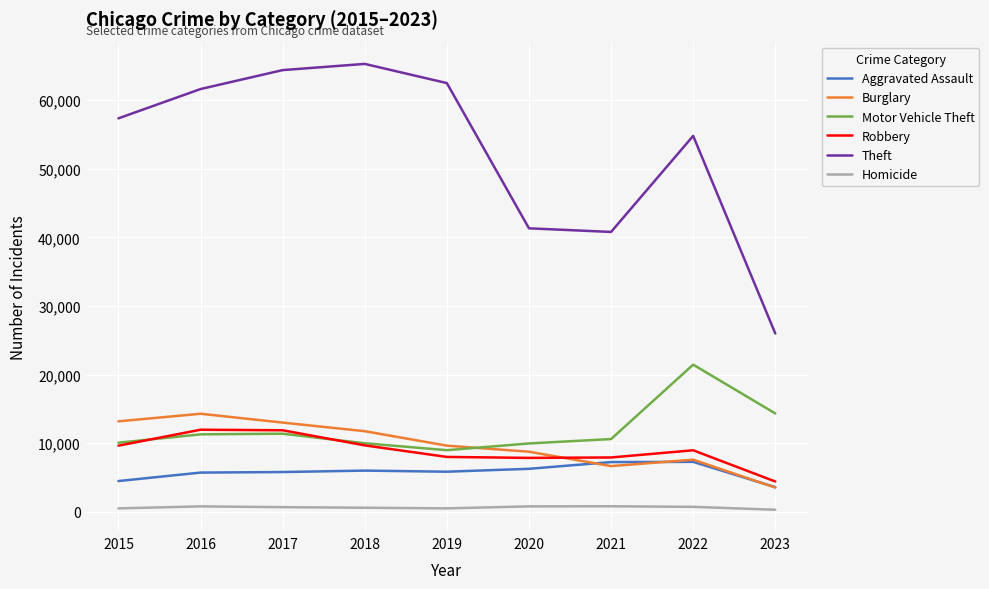

Between 2020 and 2022, which series saw the biggest shift?

Theft